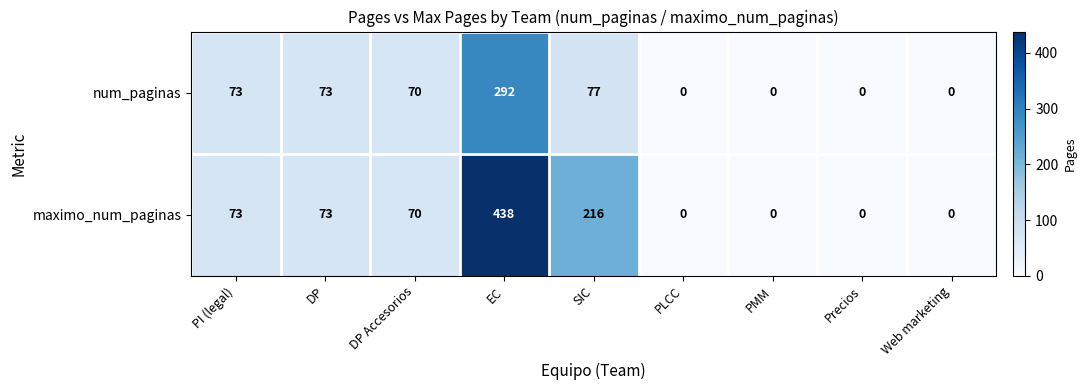

Reading left to right, extract all data points from this chart.

num_paginas: 73	73	70	292	77	0	0	0	0
maximo_num_paginas: 73	73	70	438	216	0	0	0	0